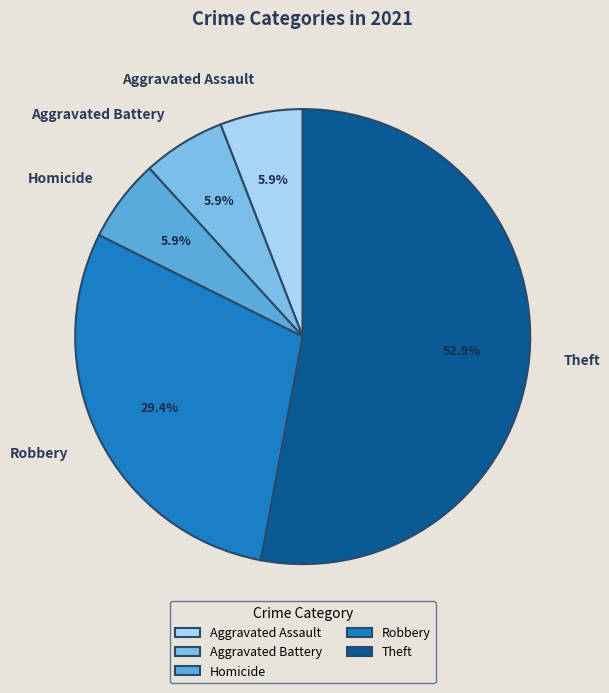

Which has a higher value, Robbery or Homicide?

Robbery